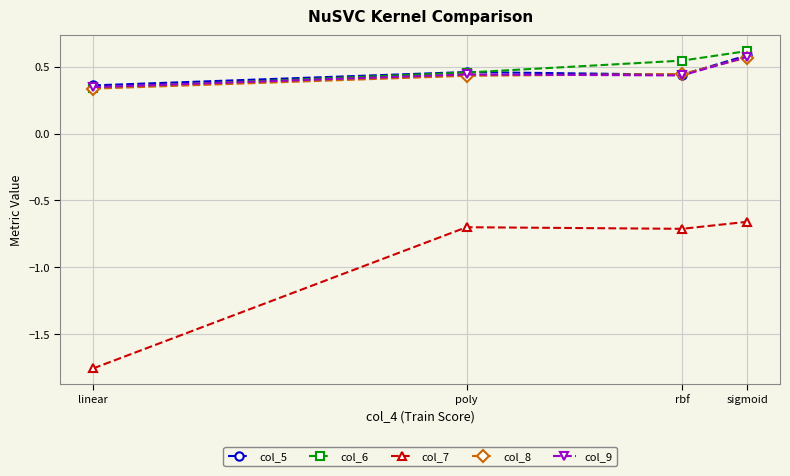

What is the label of the 2nd point from the right?

rbf